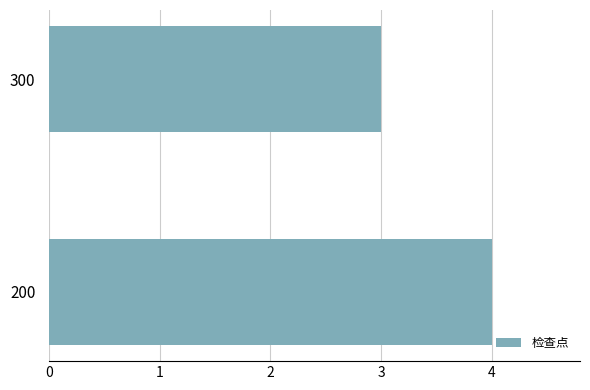

The value at 200 is 6. True or false?

False